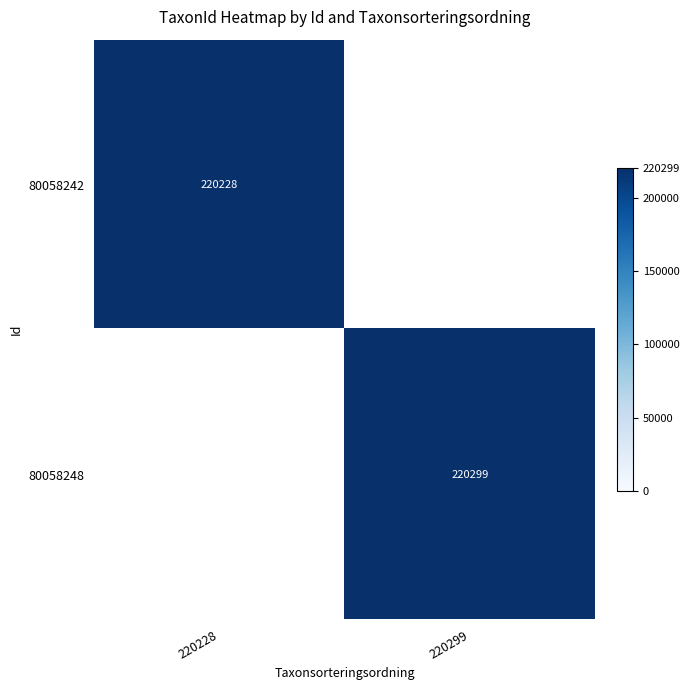

Is the value of 80058242 at 220228 greater than the value of 80058248 at 220299?

No